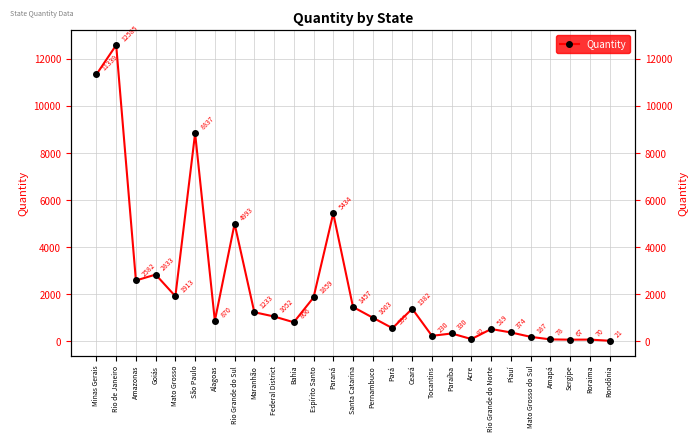

How many points are higher than both their immediate neighbors (excluding endpoints)?

9